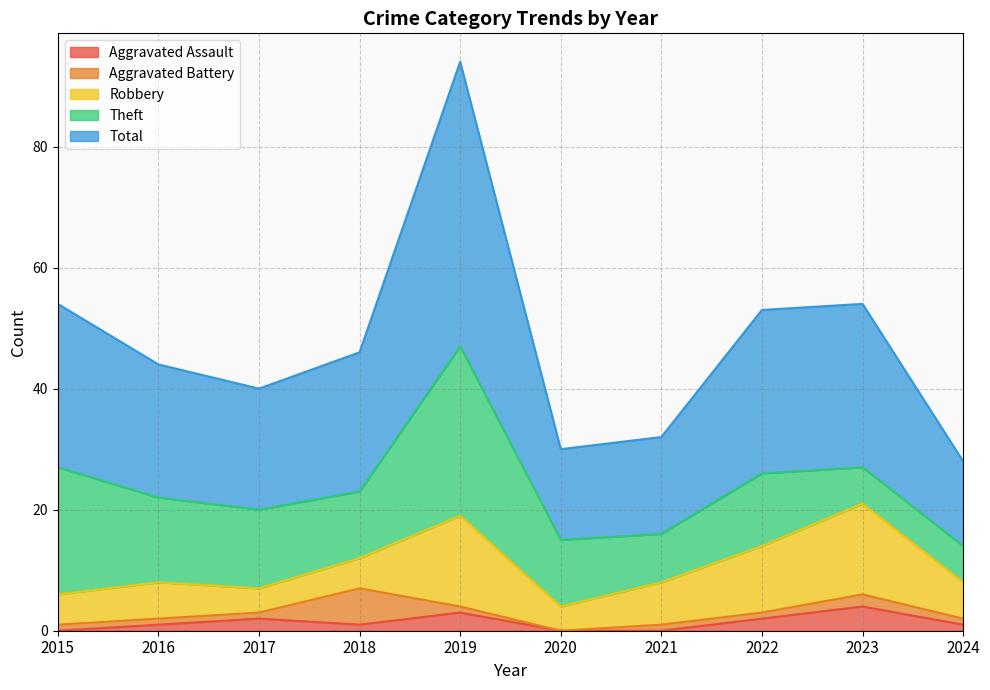

True or false: Aggravated Battery and Total cross at least once.

False